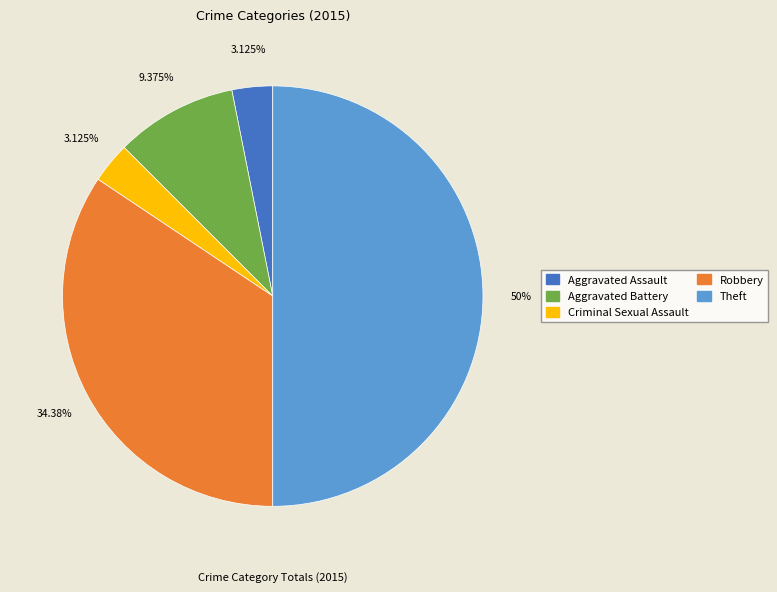

Does Robbery represent more than half of the total?

No